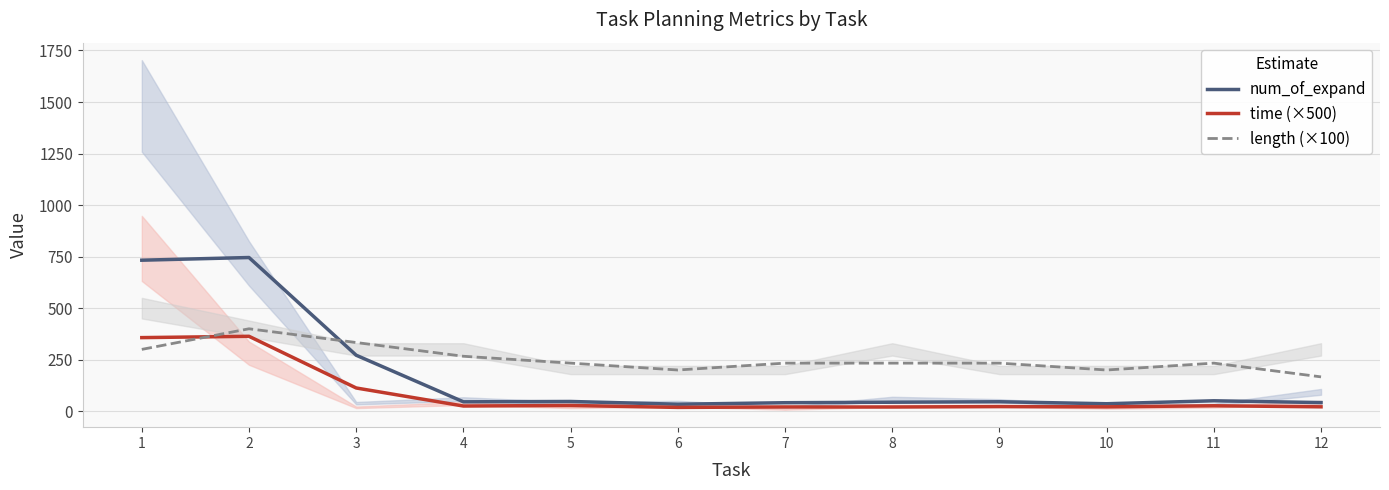

List the series in order of their peak value, highest first.

num_of_expand, length (×100), time (×500)